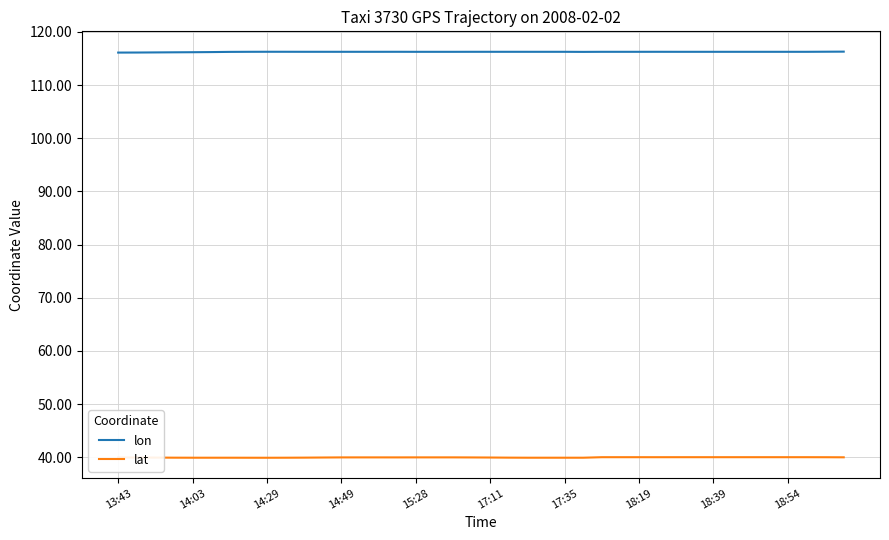

What is the greatest value displayed?

116.3